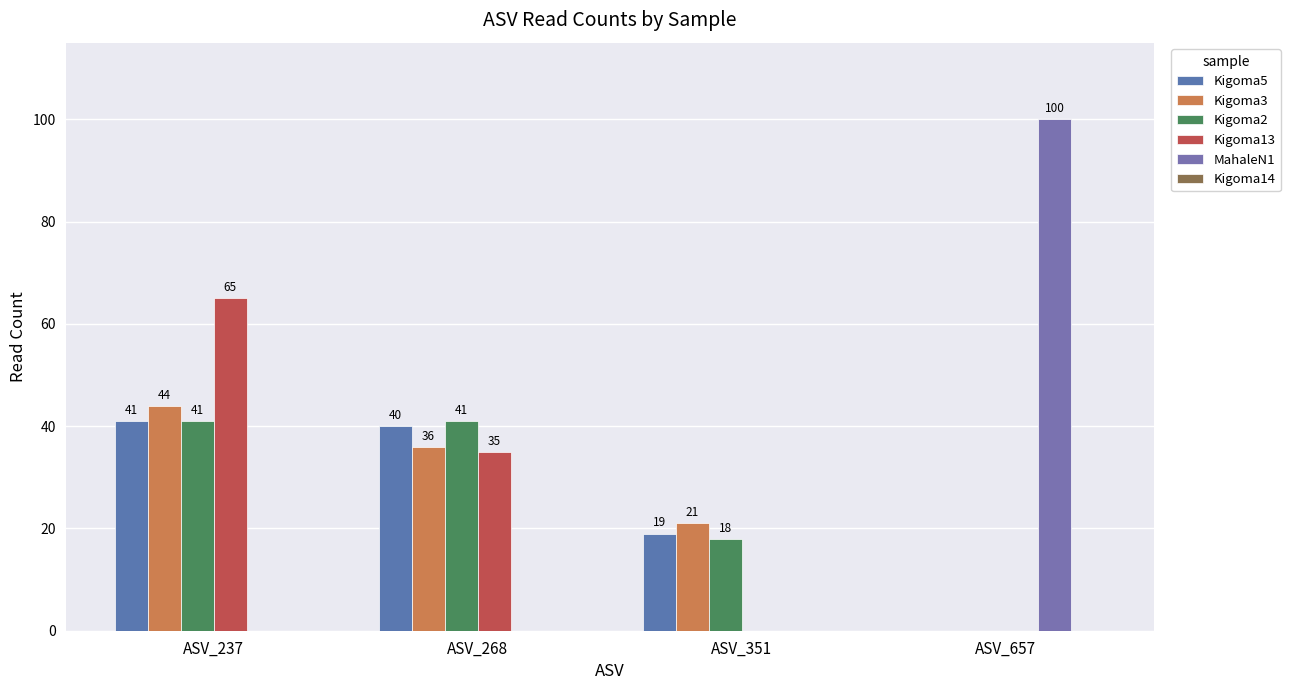

What is the maximum value for Kigoma5?

41